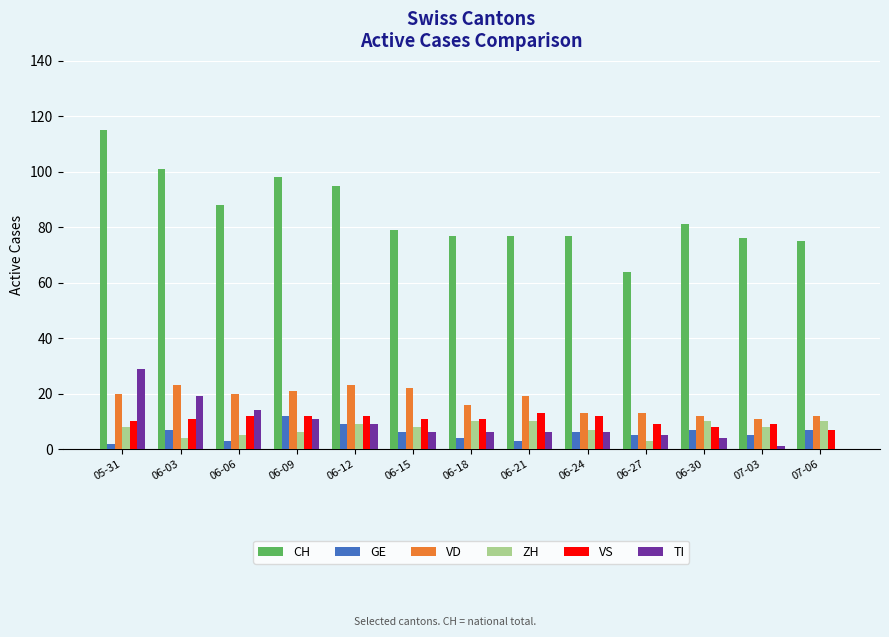

How many ZH values are between 6 and 10?

10